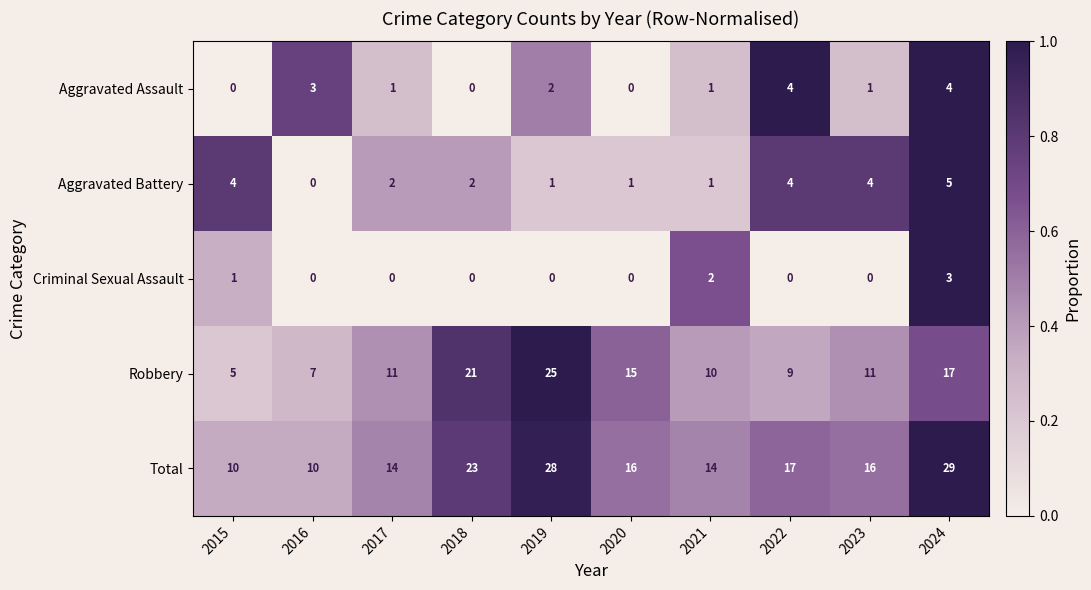

What is the average value of the Robbery series?

13